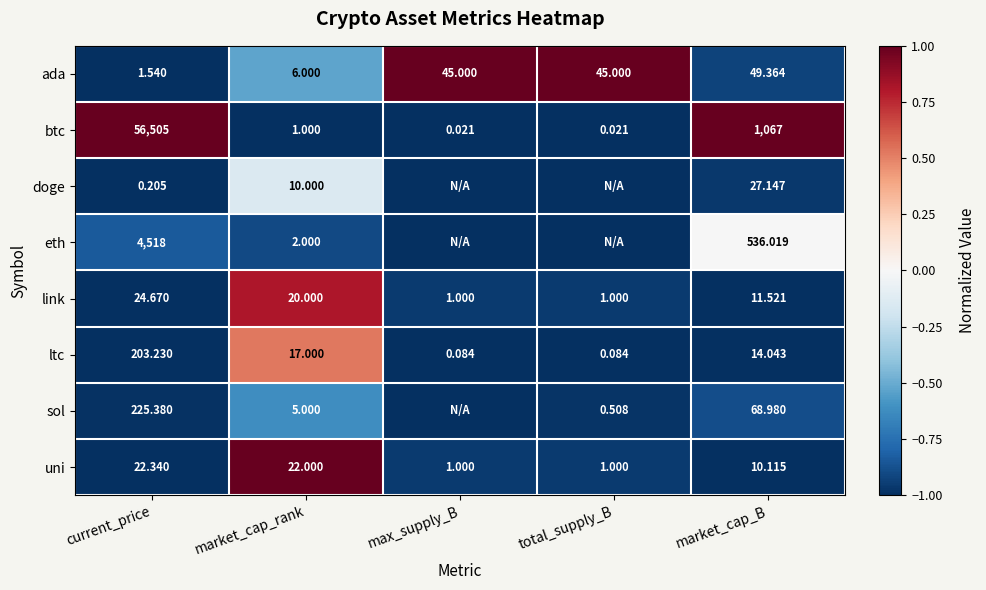

Count the number of data series in this chart.

8